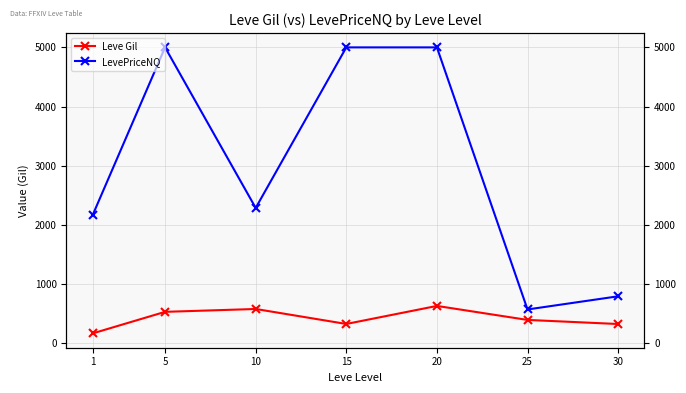

What is the value of the LevePriceNQ point at the 3rd from the left?

2285.3